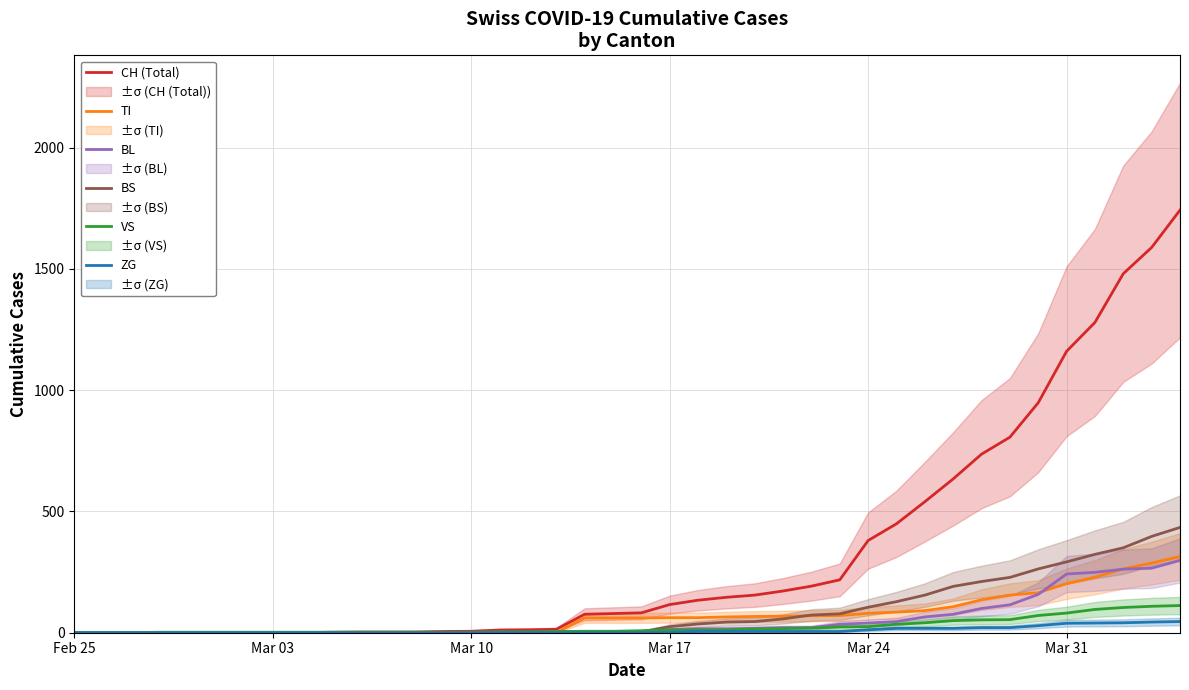

How many values in BL are above zero?

27